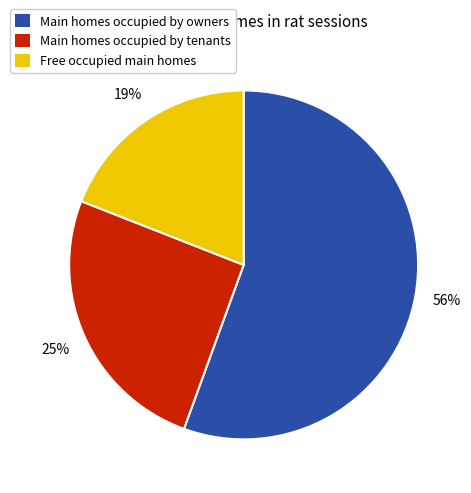

Is there a majority slice in this chart?

Yes